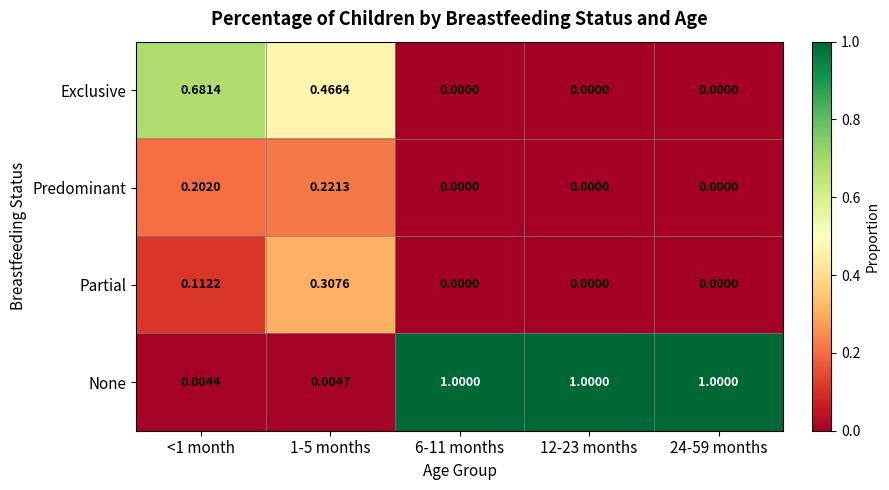

Which series has the largest range (max minus min)?

None